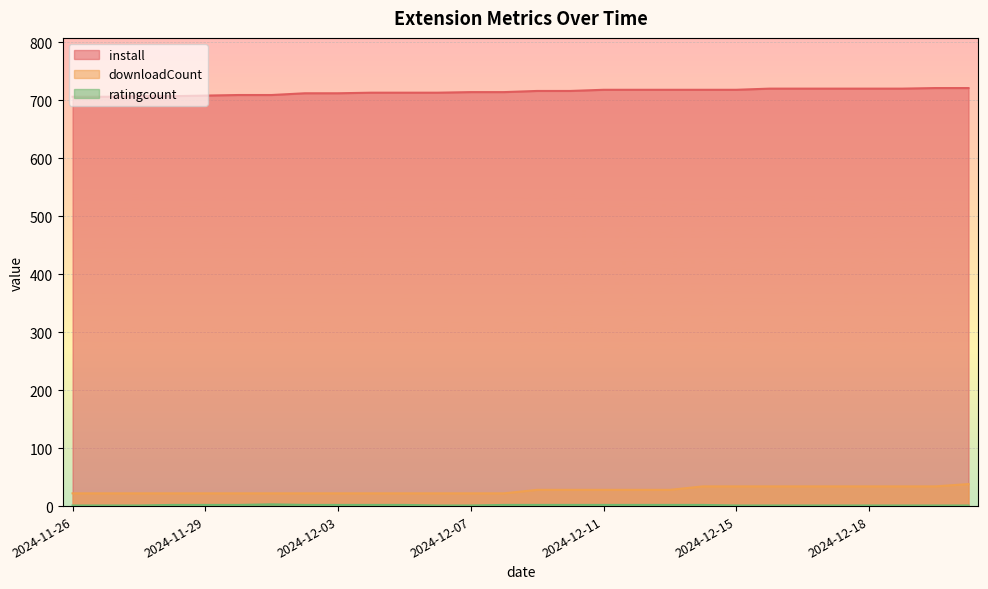

What is the value of the install point at the 8th from the left?

712